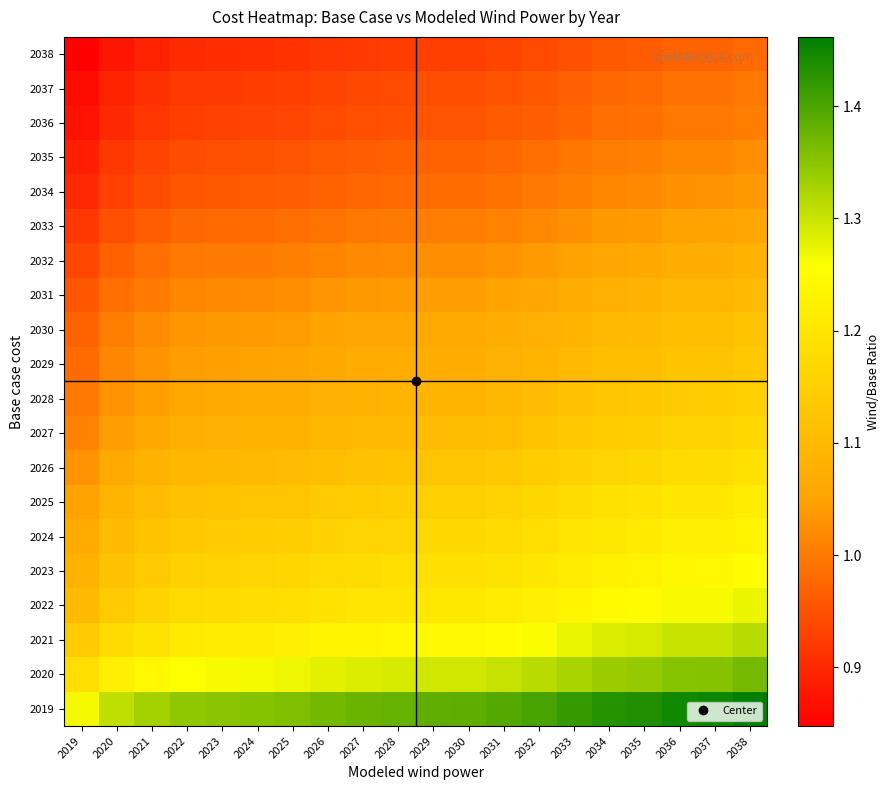

Reading left to right, extract all data points from this chart.

2019: 2019=1.3	2020=1.3	2021=1.3	2022=1.3	2023=1.4	2024=1.4	2025=1.4	2026=1.4	2027=1.4	2028=1.4	2029=1.4	2030=1.4	2031=1.4	2032=1.4	2033=1.4	2034=1.4	2035=1.4	2036=1.4	2037=1.4	2038=1.5
2020: 2019=1.2	2020=1.2	2021=1.2	2022=1.3	2023=1.3	2024=1.3	2025=1.3	2026=1.3	2027=1.3	2028=1.3	2029=1.3	2030=1.3	2031=1.3	2032=1.3	2033=1.3	2034=1.3	2035=1.3	2036=1.4	2037=1.4	2038=1.4
2021: 2019=1.1	2020=1.2	2021=1.2	2022=1.2	2023=1.2	2024=1.2	2025=1.2	2026=1.2	2027=1.2	2028=1.2	2029=1.2	2030=1.2	2031=1.3	2032=1.3	2033=1.3	2034=1.3	2035=1.3	2036=1.3	2037=1.3	2038=1.3
2022: 2019=1.1	2020=1.1	2021=1.2	2022=1.2	2023=1.2	2024=1.2	2025=1.2	2026=1.2	2027=1.2	2028=1.2	2029=1.2	2030=1.2	2031=1.2	2032=1.2	2033=1.2	2034=1.2	2035=1.3	2036=1.3	2037=1.3	2038=1.3
2023: 2019=1.1	2020=1.1	2021=1.1	2022=1.2	2023=1.2	2024=1.2	2025=1.2	2026=1.2	2027=1.2	2028=1.2	2029=1.2	2030=1.2	2031=1.2	2032=1.2	2033=1.2	2034=1.2	2035=1.2	2036=1.2	2037=1.2	2038=1.3
2024: 2019=1.1	2020=1.1	2021=1.1	2022=1.1	2023=1.1	2024=1.1	2025=1.1	2026=1.2	2027=1.2	2028=1.2	2029=1.2	2030=1.2	2031=1.2	2032=1.2	2033=1.2	2034=1.2	2035=1.2	2036=1.2	2037=1.2	2038=1.2
2025: 2019=1.1	2020=1.1	2021=1.1	2022=1.1	2023=1.1	2024=1.1	2025=1.1	2026=1.1	2027=1.1	2028=1.1	2029=1.2	2030=1.2	2031=1.2	2032=1.2	2033=1.2	2034=1.2	2035=1.2	2036=1.2	2037=1.2	2038=1.2
2026: 2019=1.0	2020=1.1	2021=1.1	2022=1.1	2023=1.1	2024=1.1	2025=1.1	2026=1.1	2027=1.1	2028=1.1	2029=1.1	2030=1.1	2031=1.1	2032=1.1	2033=1.2	2034=1.2	2035=1.2	2036=1.2	2037=1.2	2038=1.2
2027: 2019=1.0	2020=1.0	2021=1.1	2022=1.1	2023=1.1	2024=1.1	2025=1.1	2026=1.1	2027=1.1	2028=1.1	2029=1.1	2030=1.1	2031=1.1	2032=1.1	2033=1.1	2034=1.1	2035=1.1	2036=1.2	2037=1.2	2038=1.2
2028: 2019=1.0	2020=1.0	2021=1.0	2022=1.1	2023=1.1	2024=1.1	2025=1.1	2026=1.1	2027=1.1	2028=1.1	2029=1.1	2030=1.1	2031=1.1	2032=1.1	2033=1.1	2034=1.1	2035=1.1	2036=1.1	2037=1.1	2038=1.2
2029: 2019=1.0	2020=1.0	2021=1.0	2022=1.0	2023=1.0	2024=1.1	2025=1.1	2026=1.1	2027=1.1	2028=1.1	2029=1.1	2030=1.1	2031=1.1	2032=1.1	2033=1.1	2034=1.1	2035=1.1	2036=1.1	2037=1.1	2038=1.1
2030: 2019=1.0	2020=1.0	2021=1.0	2022=1.0	2023=1.0	2024=1.0	2025=1.0	2026=1.1	2027=1.1	2028=1.1	2029=1.1	2030=1.1	2031=1.1	2032=1.1	2033=1.1	2034=1.1	2035=1.1	2036=1.1	2037=1.1	2038=1.1
2031: 2019=1.0	2020=1.0	2021=1.0	2022=1.0	2023=1.0	2024=1.0	2025=1.0	2026=1.0	2027=1.0	2028=1.0	2029=1.0	2030=1.0	2031=1.1	2032=1.1	2033=1.1	2034=1.1	2035=1.1	2036=1.1	2037=1.1	2038=1.1
2032: 2019=0.9	2020=1.0	2021=1.0	2022=1.0	2023=1.0	2024=1.0	2025=1.0	2026=1.0	2027=1.0	2028=1.0	2029=1.0	2030=1.0	2031=1.0	2032=1.0	2033=1.0	2034=1.1	2035=1.1	2036=1.1	2037=1.1	2038=1.1
2033: 2019=0.9	2020=0.9	2021=1.0	2022=1.0	2023=1.0	2024=1.0	2025=1.0	2026=1.0	2027=1.0	2028=1.0	2029=1.0	2030=1.0	2031=1.0	2032=1.0	2033=1.0	2034=1.0	2035=1.0	2036=1.0	2037=1.1	2038=1.1
2034: 2019=0.9	2020=0.9	2021=0.9	2022=1.0	2023=1.0	2024=1.0	2025=1.0	2026=1.0	2027=1.0	2028=1.0	2029=1.0	2030=1.0	2031=1.0	2032=1.0	2033=1.0	2034=1.0	2035=1.0	2036=1.0	2037=1.0	2038=1.0
2035: 2019=0.9	2020=0.9	2021=0.9	2022=0.9	2023=0.9	2024=1.0	2025=1.0	2026=1.0	2027=1.0	2028=1.0	2029=1.0	2030=1.0	2031=1.0	2032=1.0	2033=1.0	2034=1.0	2035=1.0	2036=1.0	2037=1.0	2038=1.0
2036: 2019=0.9	2020=0.9	2021=0.9	2022=0.9	2023=0.9	2024=0.9	2025=0.9	2026=0.9	2027=0.9	2028=0.9	2029=1.0	2030=1.0	2031=1.0	2032=1.0	2033=1.0	2034=1.0	2035=1.0	2036=1.0	2037=1.0	2038=1.0
2037: 2019=0.9	2020=0.9	2021=0.9	2022=0.9	2023=0.9	2024=0.9	2025=0.9	2026=0.9	2027=0.9	2028=0.9	2029=0.9	2030=0.9	2031=1.0	2032=1.0	2033=1.0	2034=1.0	2035=1.0	2036=1.0	2037=1.0	2038=1.0
2038: 2019=0.8	2020=0.9	2021=0.9	2022=0.9	2023=0.9	2024=0.9	2025=0.9	2026=0.9	2027=0.9	2028=0.9	2029=0.9	2030=0.9	2031=0.9	2032=0.9	2033=0.9	2034=1.0	2035=1.0	2036=1.0	2037=1.0	2038=1.0